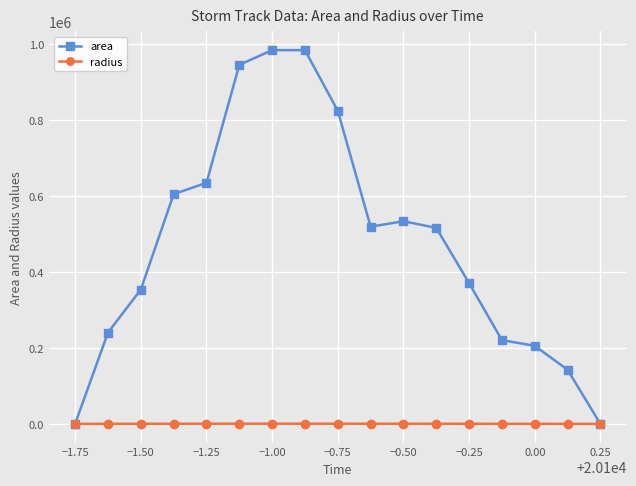

Rank the series by their average value, from highest to lowest.

area, radius